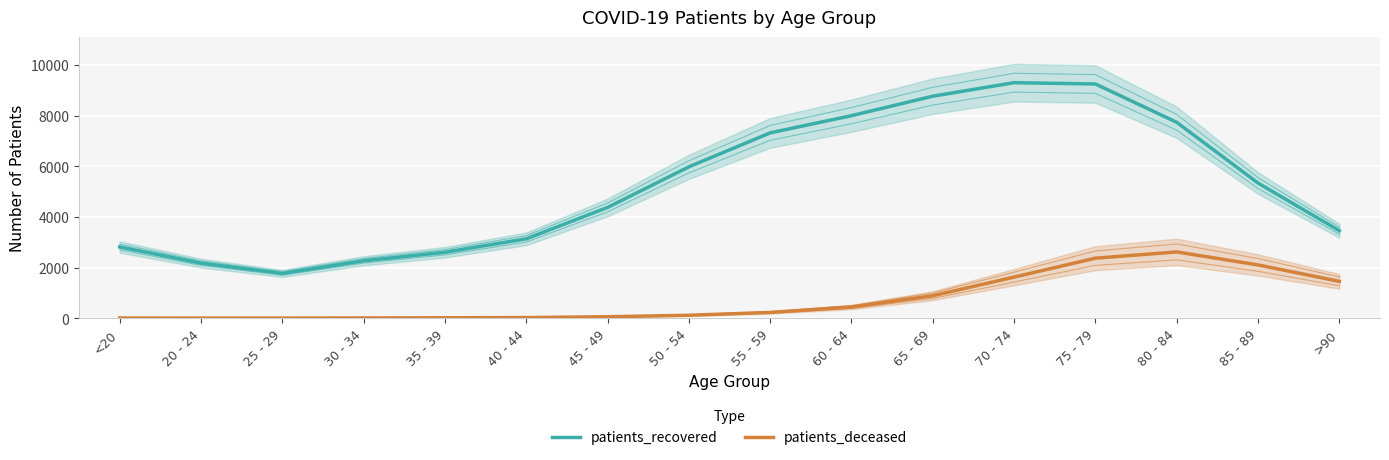

True or false: patients_deceased has more than 0 interior local peaks.

True